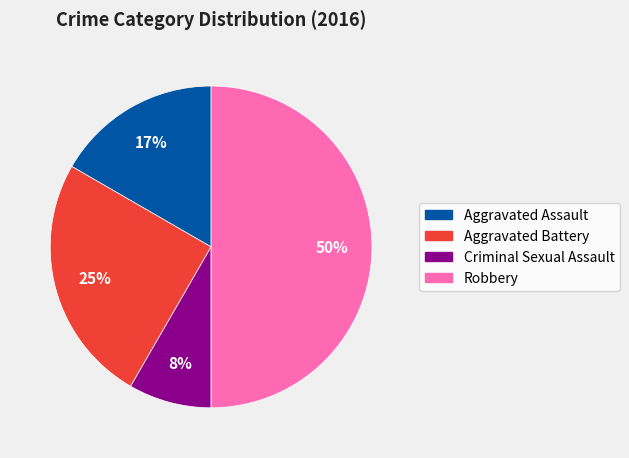

To the nearest percent, what percentage of the pie is Aggravated Assault?

17%